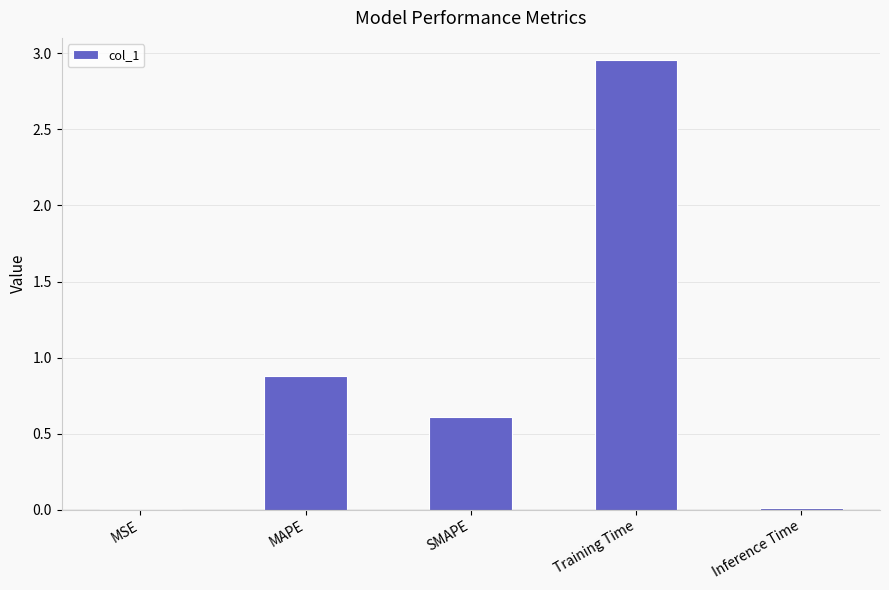

The chart shows a value of 1.0 at SMAPE. True or false?

False